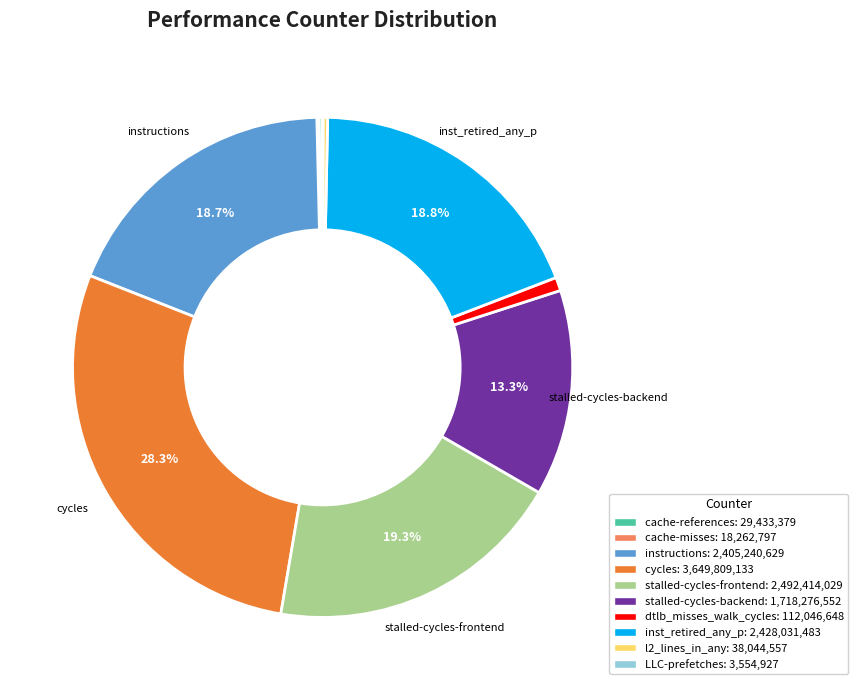

Does inst_retired_any_p account for over 50% of the chart?

No